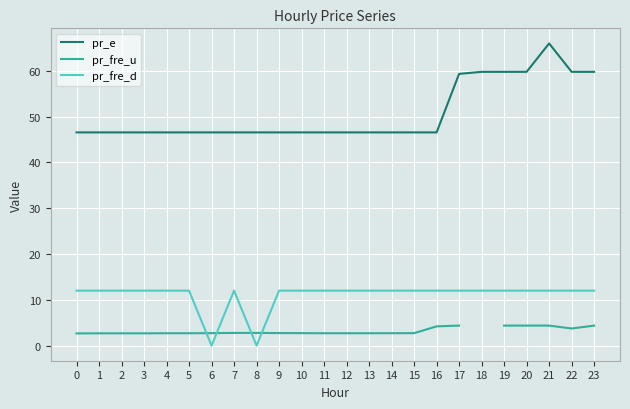

The value of pr_fre_d at 13 is 6.1. True or false?

False